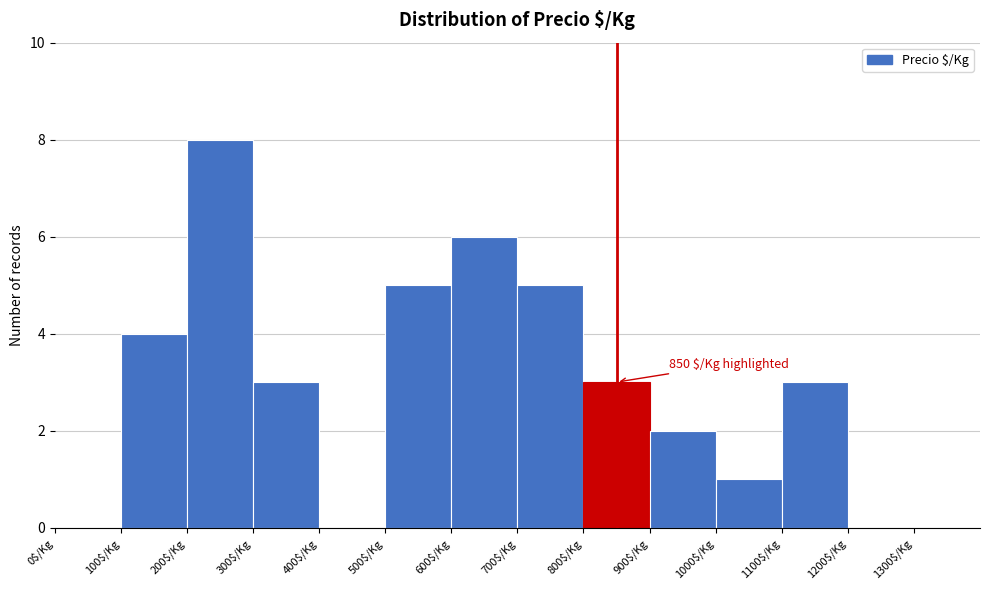

Which range on the x-axis has the tallest bar?

200 to 300